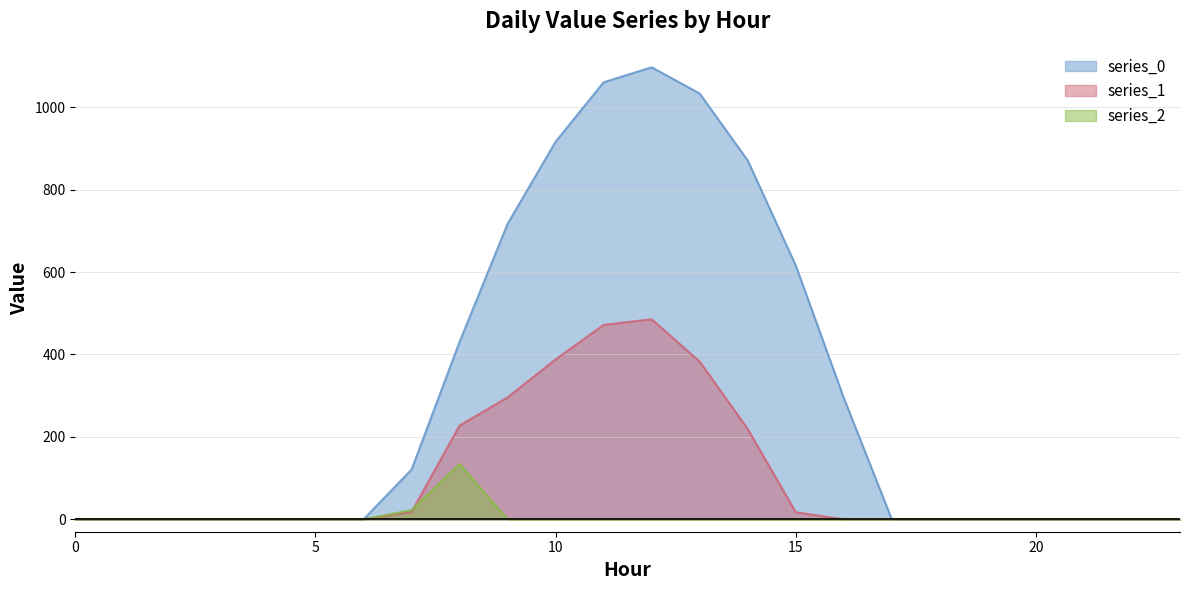

How many distinct data groups are displayed?

3